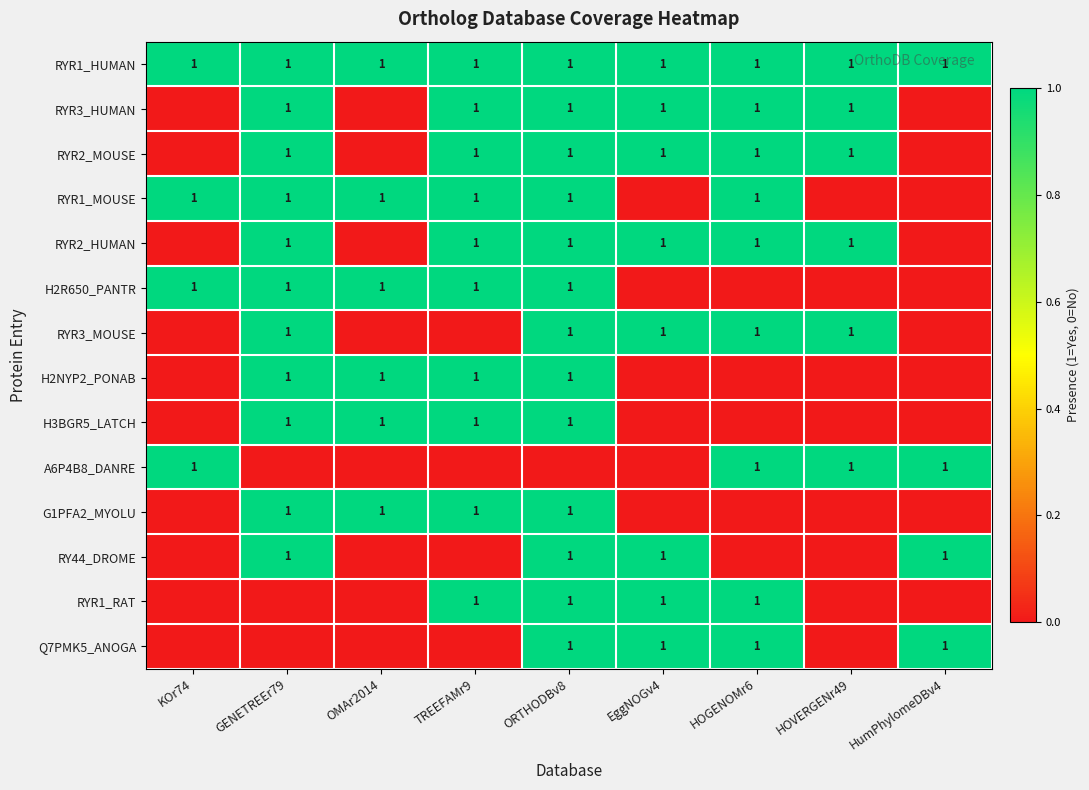

Is it true that Q7PMK5_ANOGA equals 1 at EggNOGv4?

True